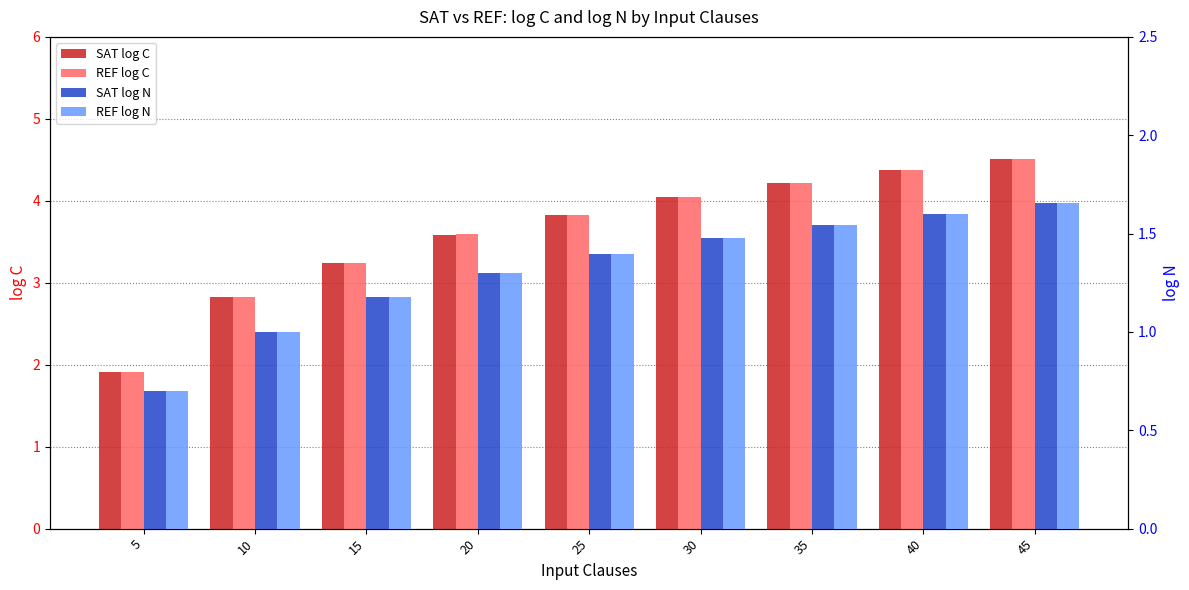

At which label is REF log N closest to 1?

10